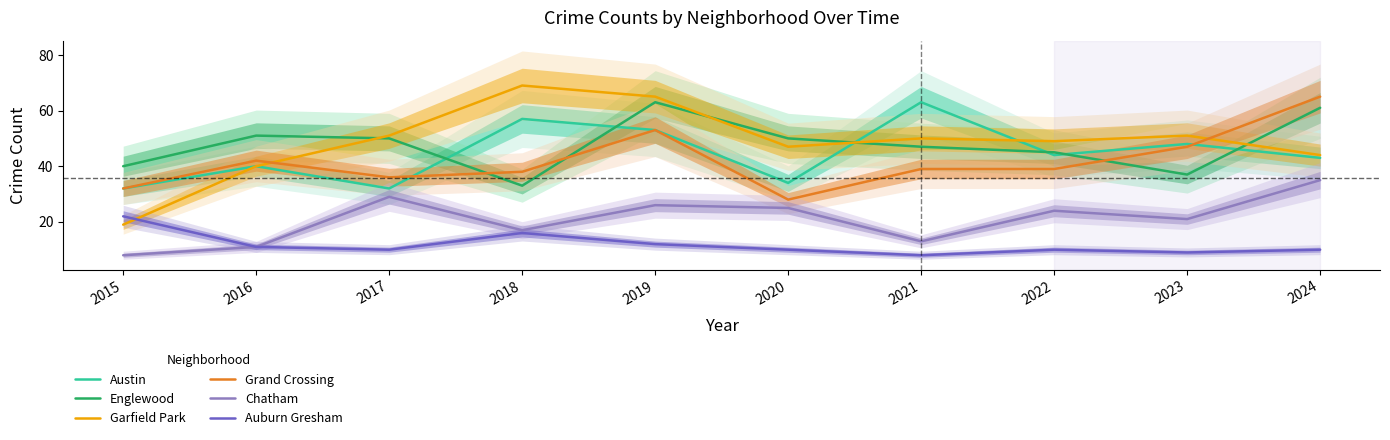

Which series changed the most between 2016 and 2019?

Garfield Park